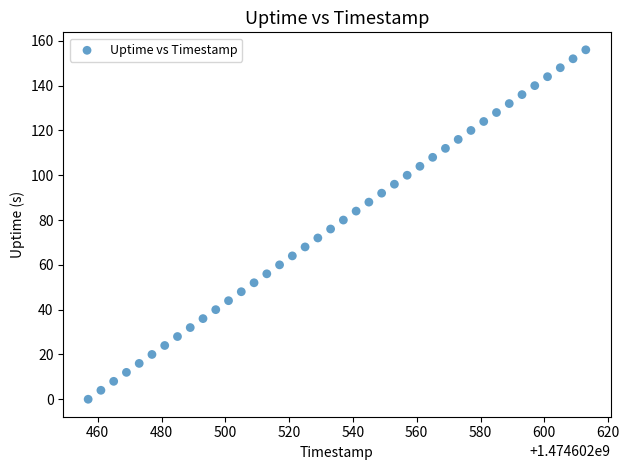

What is the range of Y values (max minus min)?

156